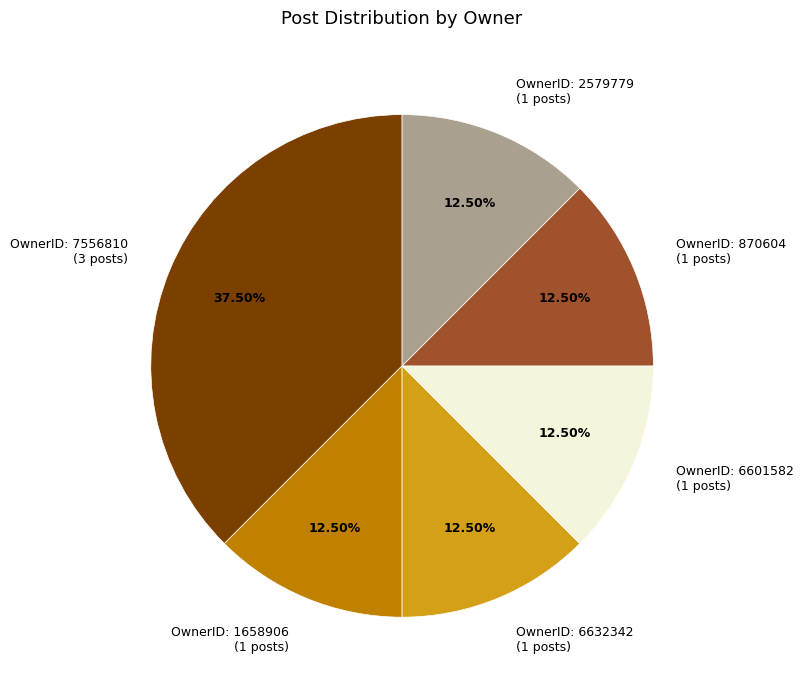

Is there any slice that represents more than half of the pie?

No